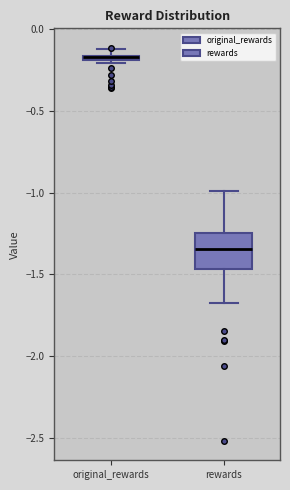

Where does the median line of the box for rewards sit on the y-axis? The values are not printed on the chart, so give them approximately, as read against the axis.

-1.35